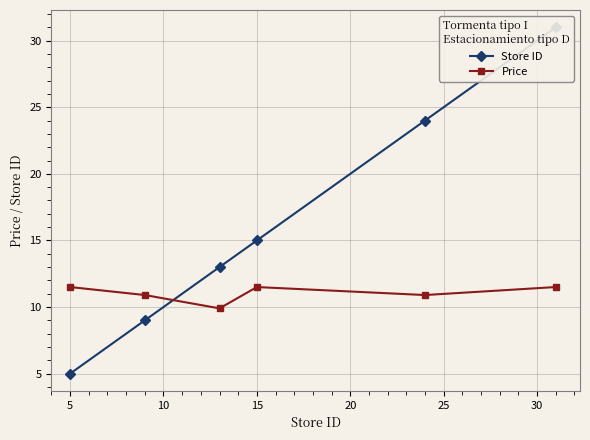

In Price, how many points are higher than both neighbors (excluding endpoints)?

1